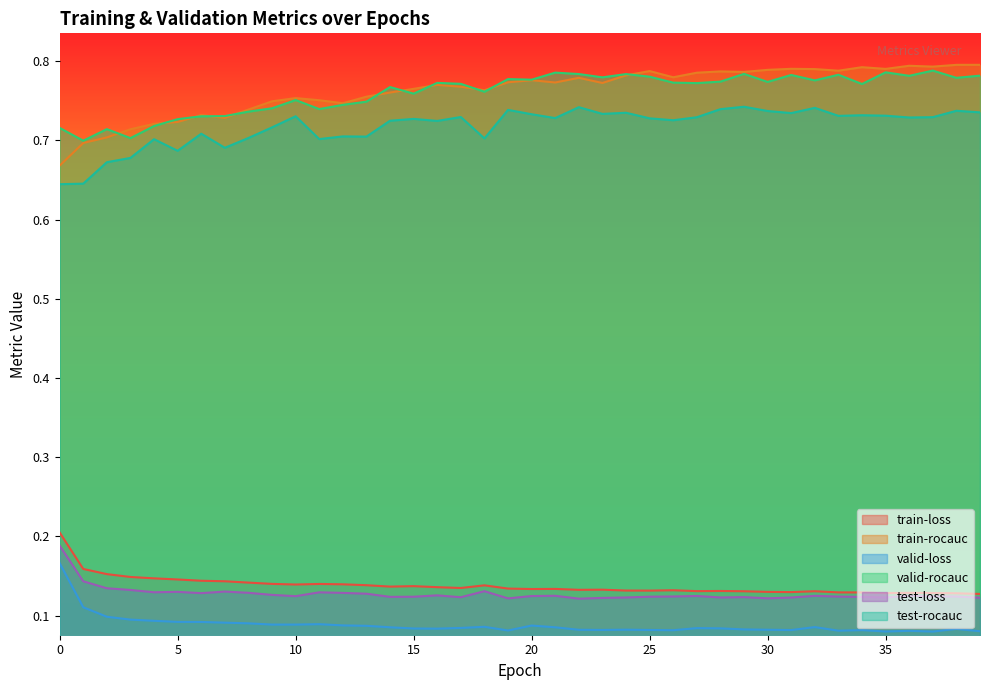

Does the chart display data point markers on the line(s)?

No